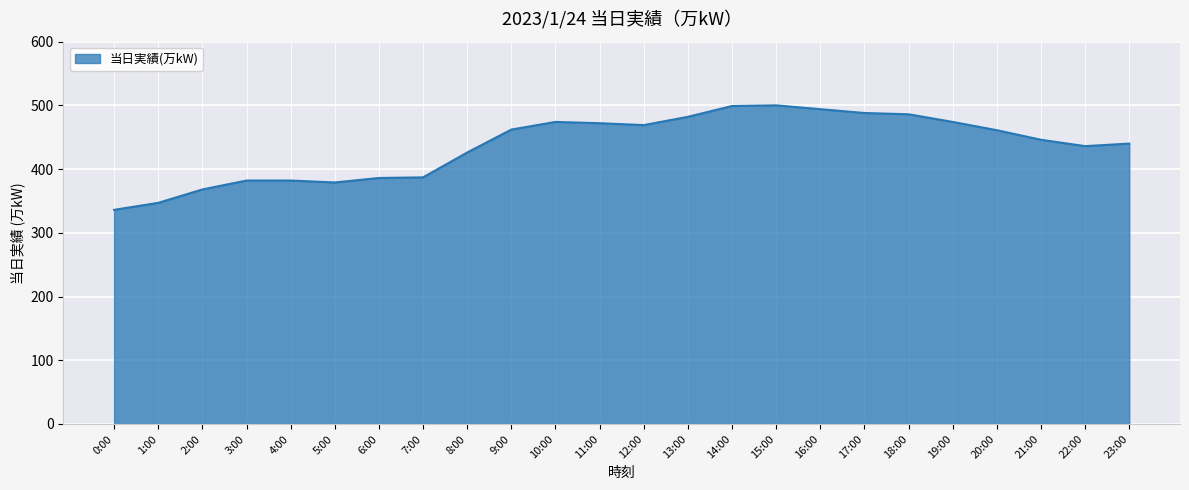

How many lines are shown in the chart?

1